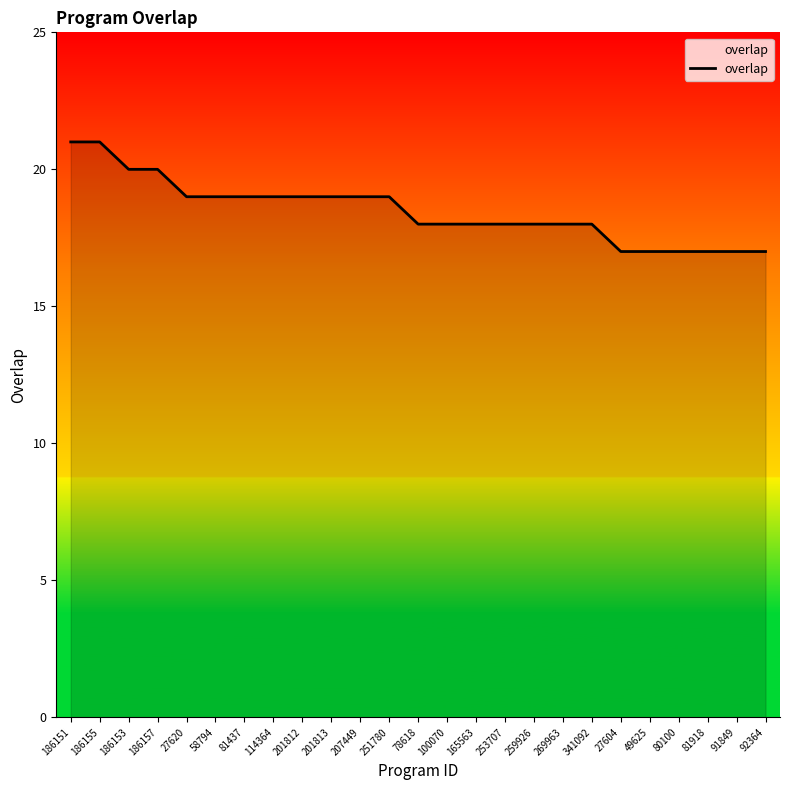

Count the values in the range 18 to 19.

15